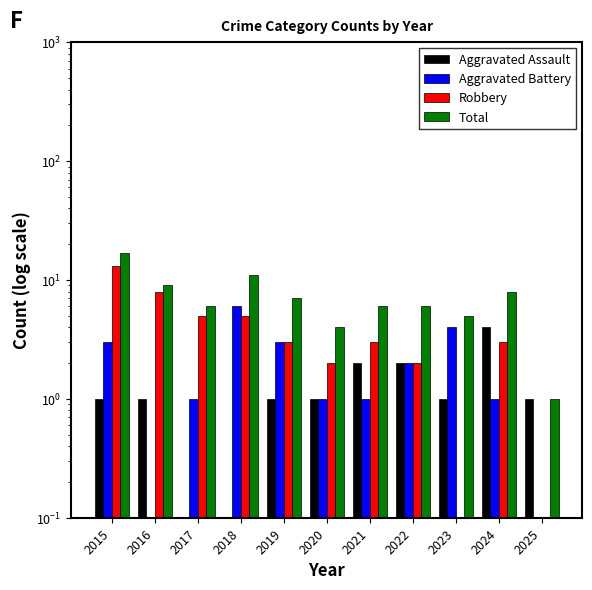

Where is Aggravated Battery nearest to the value 3?

2015